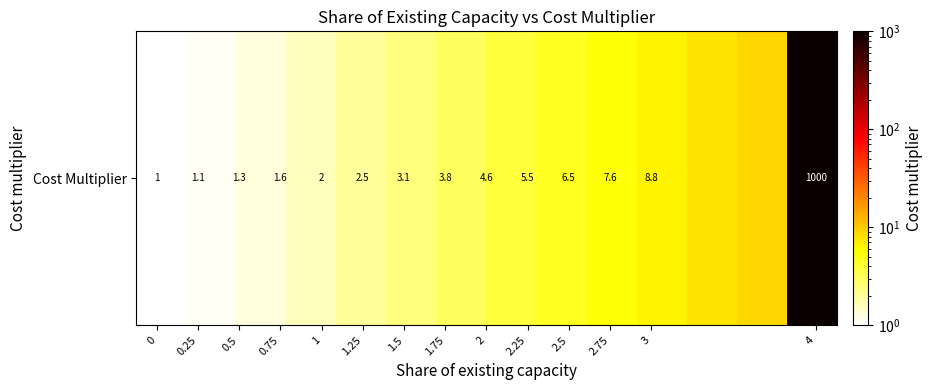

True or false: the data shows 2.4 at 0.75.

False